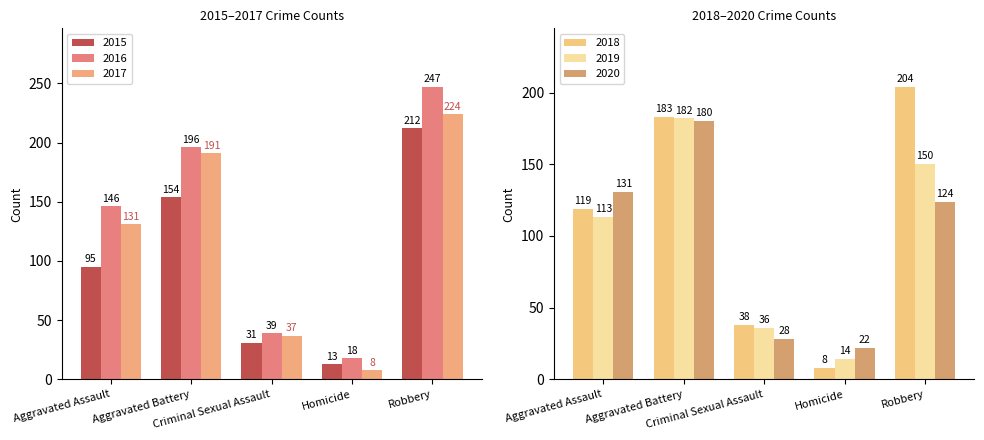

What position from the right is Aggravated Battery?

4